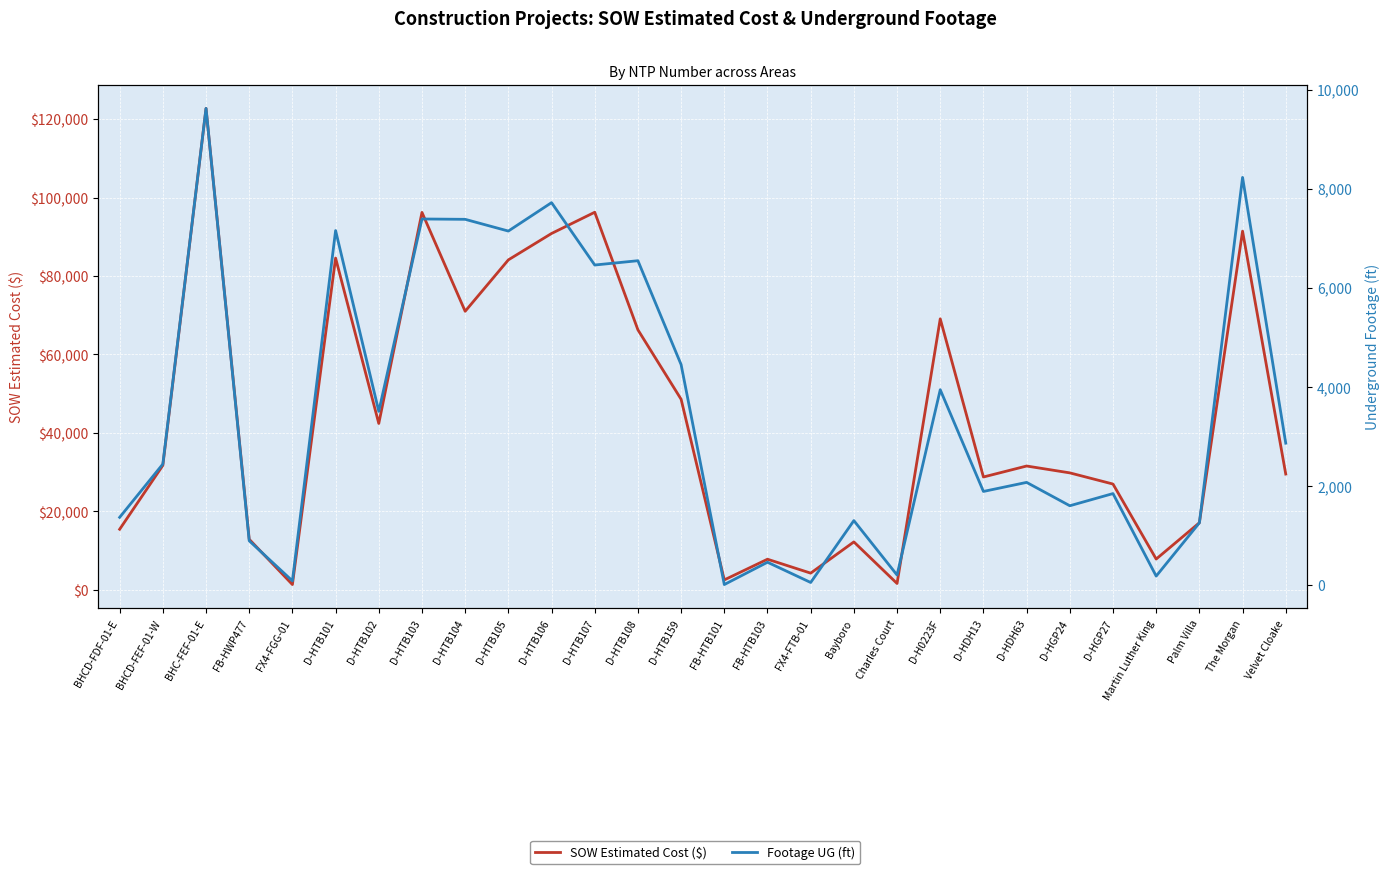

True or false: SOW Estimated Cost ($) and Footage UG (ft) cross at least once.

False